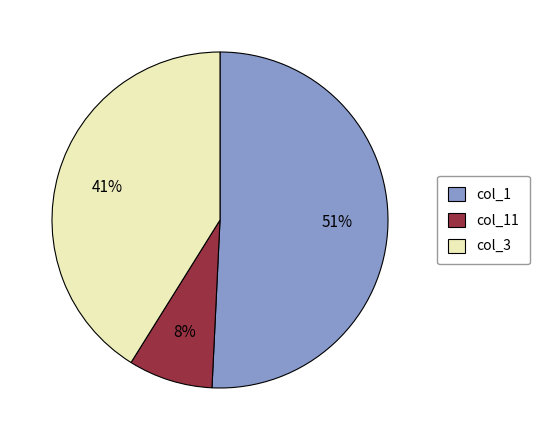

Is there any slice that represents more than half of the pie?

Yes